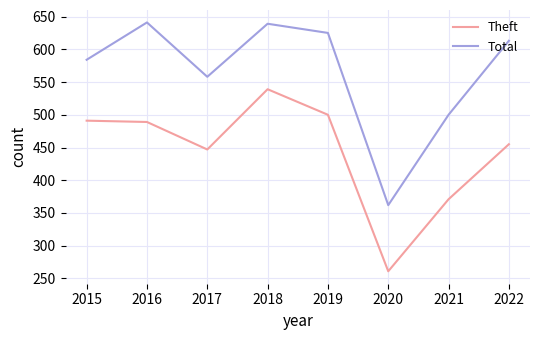

Rank the series at 2018 from highest to lowest value.

Total, Theft